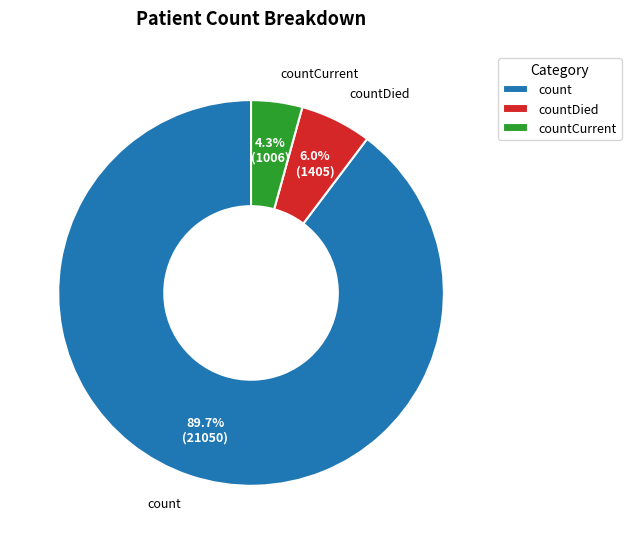

Combined, do countCurrent and count account for over 50%?

Yes